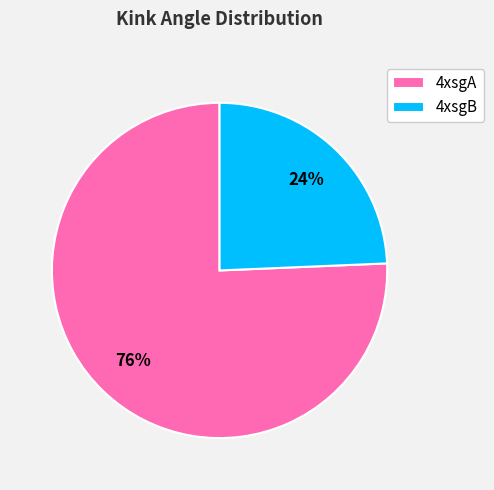

Rank the categories by value from lowest to highest.

4xsgB, 4xsgA